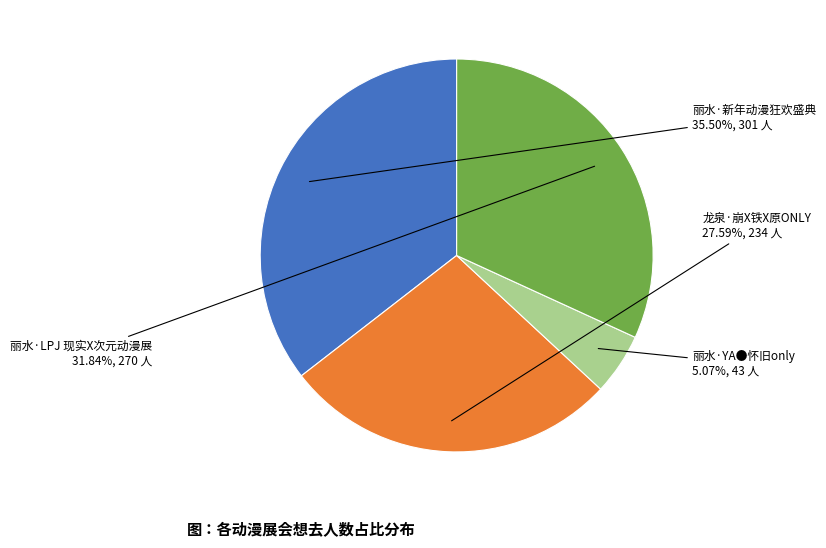

Which slice is the smallest?

丽水·YA●怀旧only